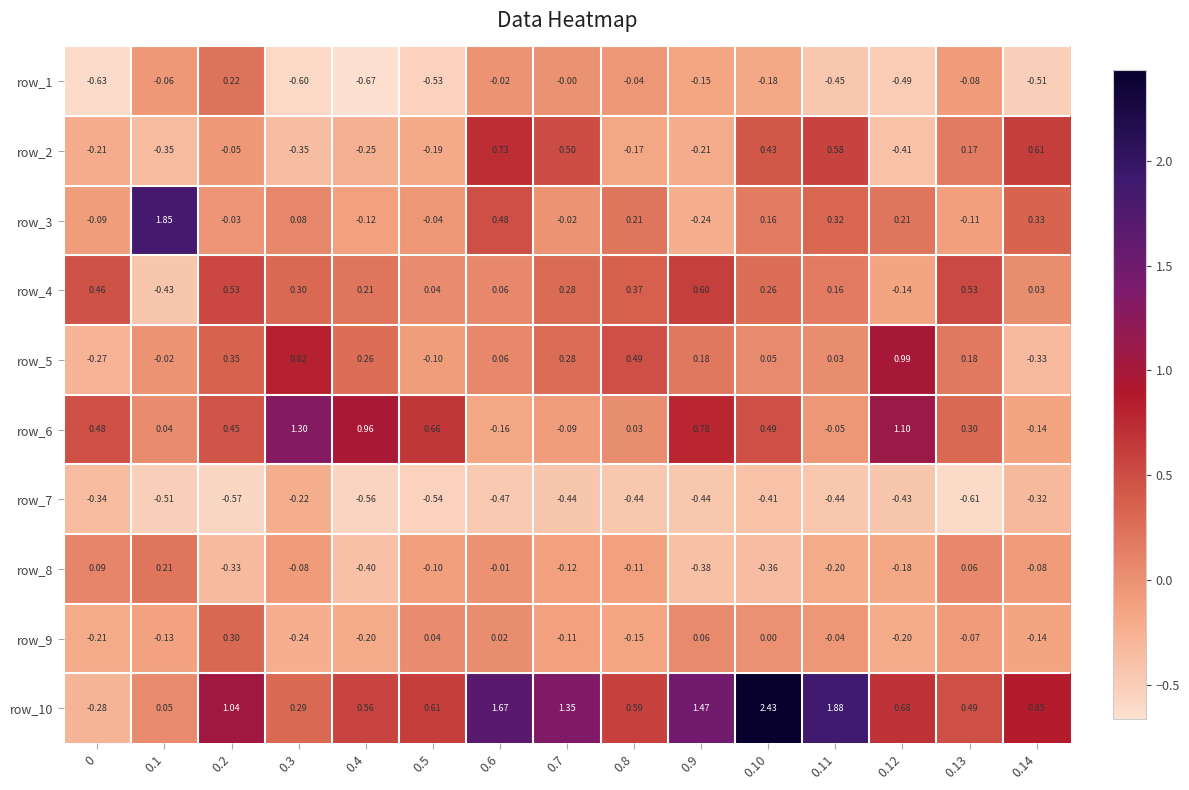

Is the value of row_2 at 0.6 greater than the value of row_7 at 0.10?

Yes